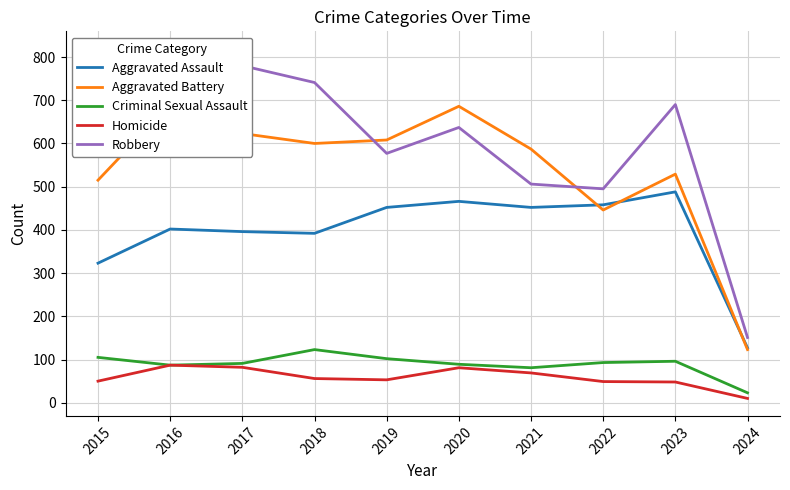

At which category is the sum across all series the highest?

2016